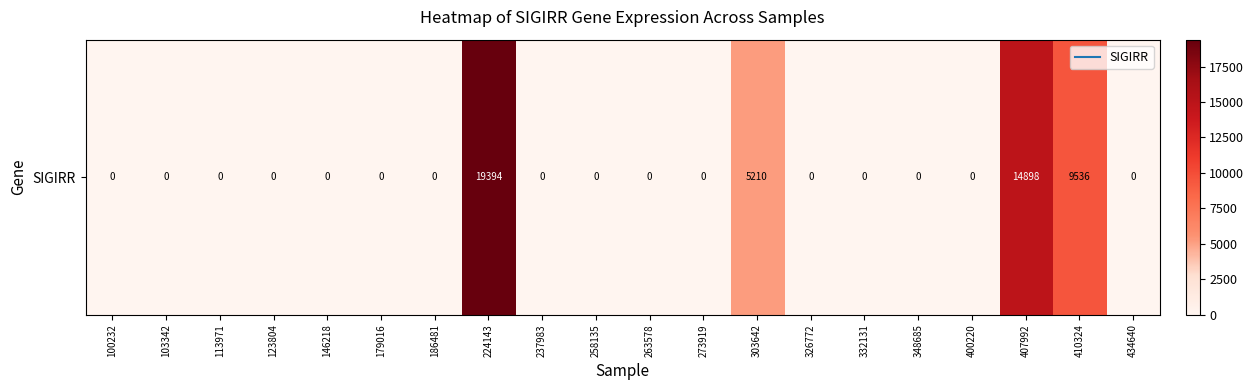

The value at 100232 is 0. True or false?

True